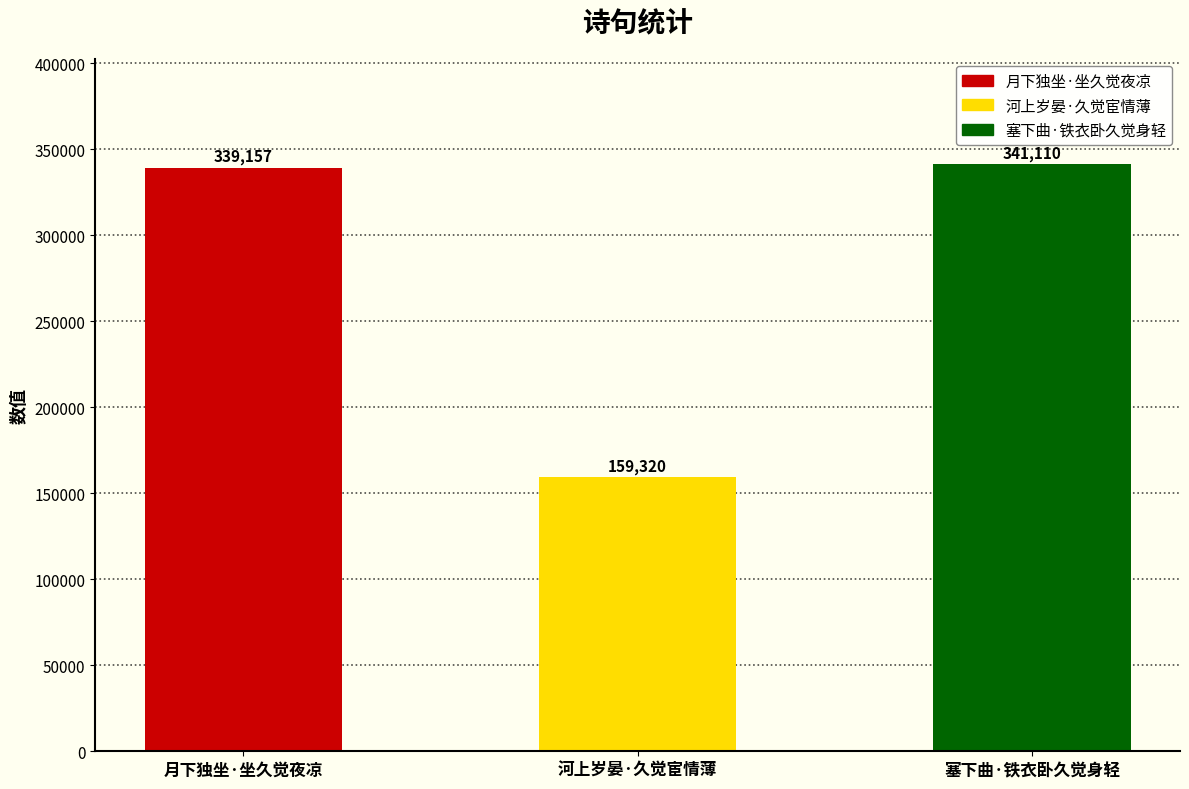

At which category does the chart reach its peak across all series?

塞下曲·铁衣卧久觉身轻